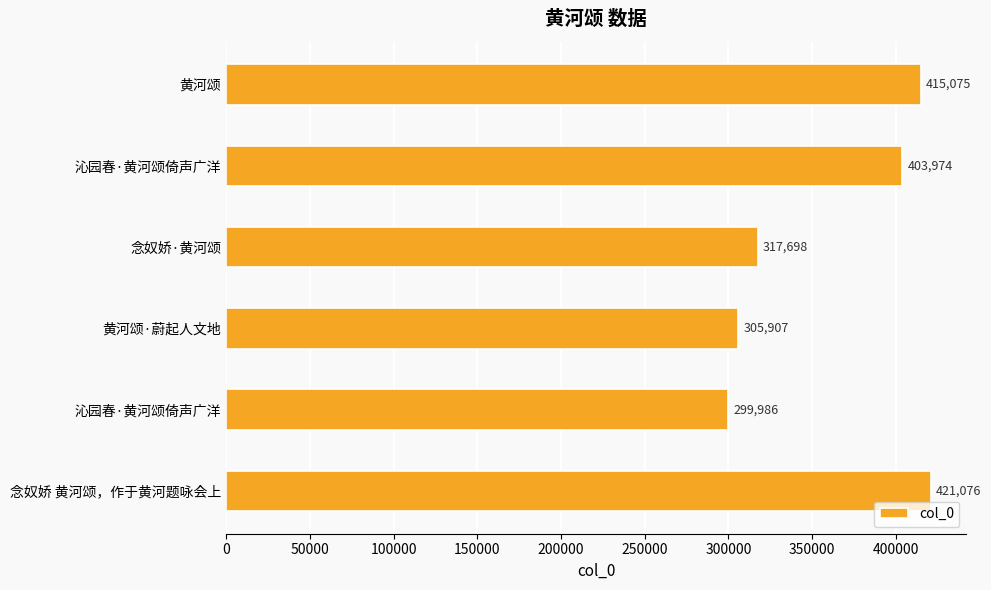

What is the sum of all values?

2163716